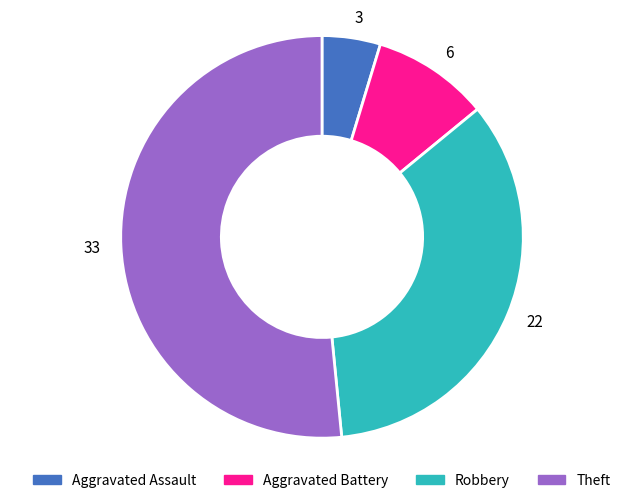

Which category accounts for the majority?

33